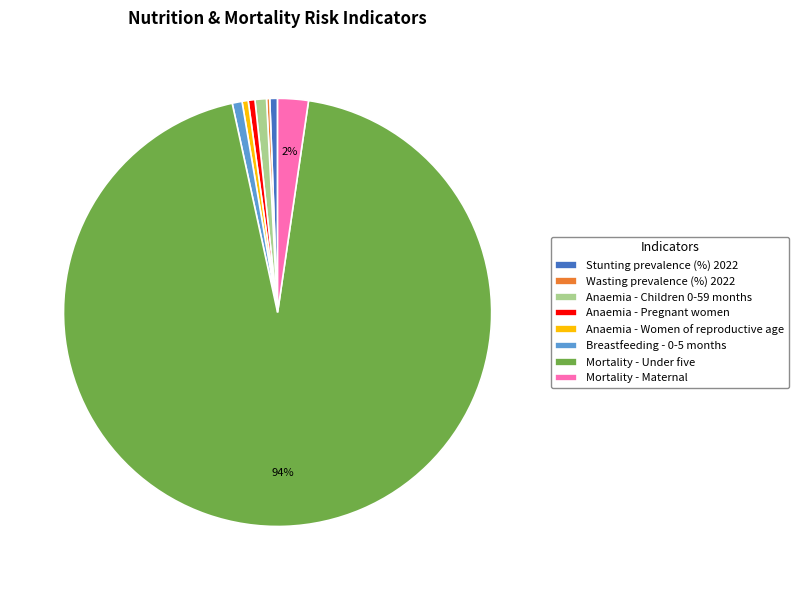

Does Mortality - Under five represent more than half of the total?

Yes